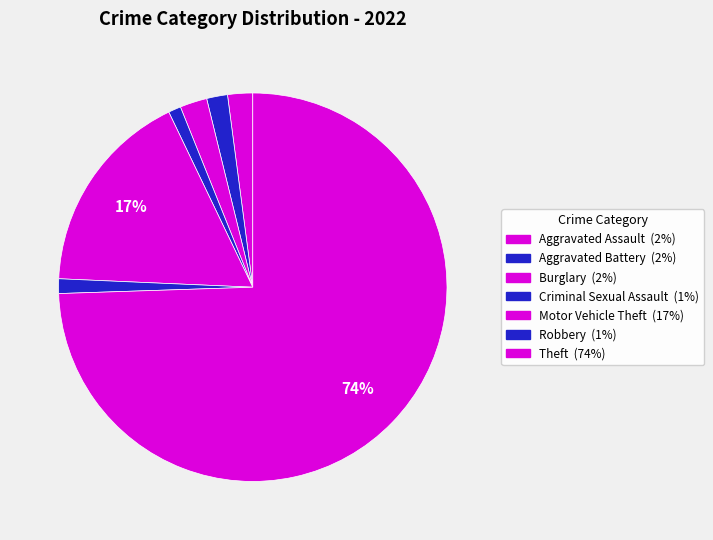

How many slices are in this pie chart?

7